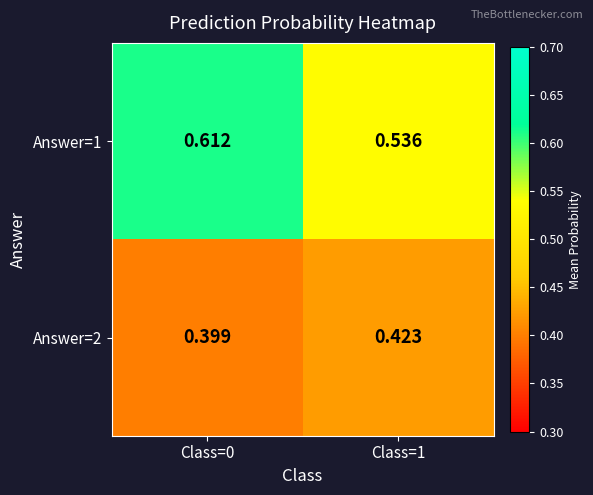

Is the value of Answer=2 at Class=1 greater than the value of Answer=1 at Class=1?

No